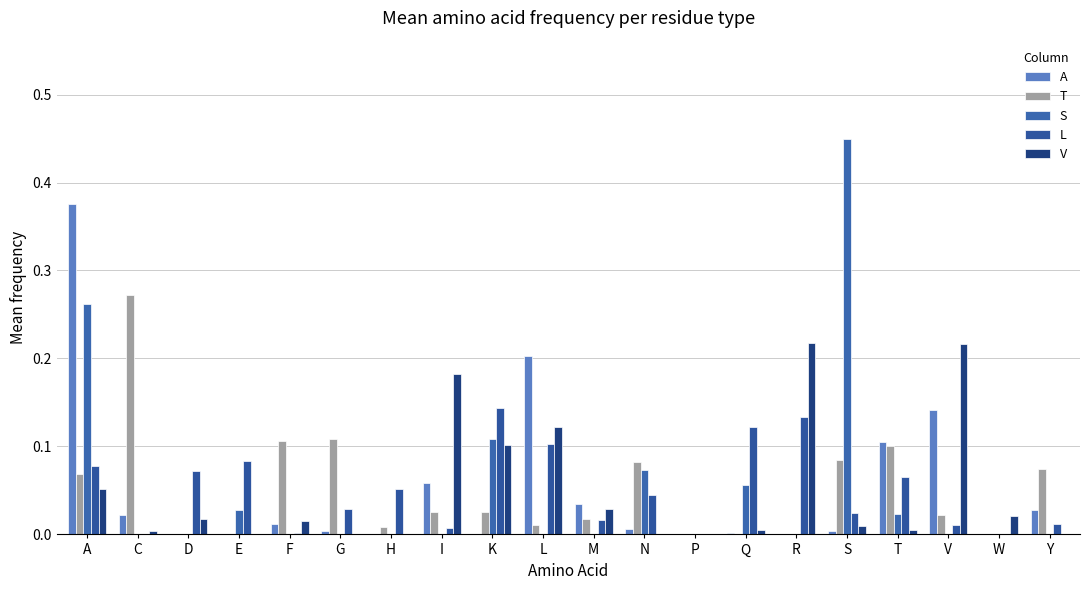

Count the number of data series in this chart.

5